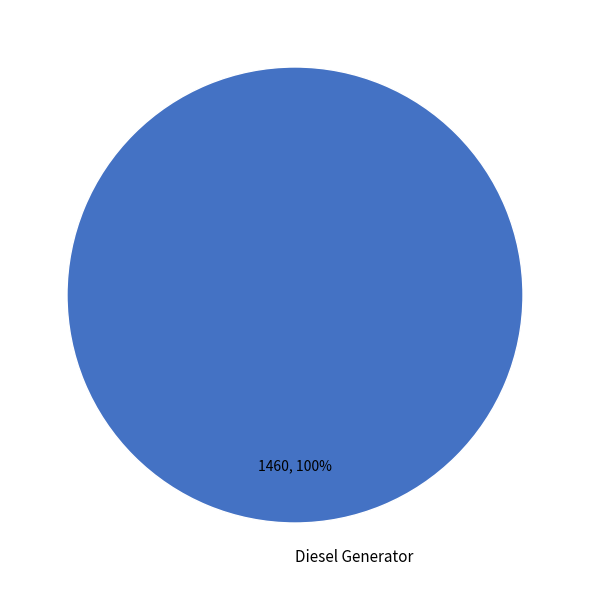

Count the number of slices in the pie.

1